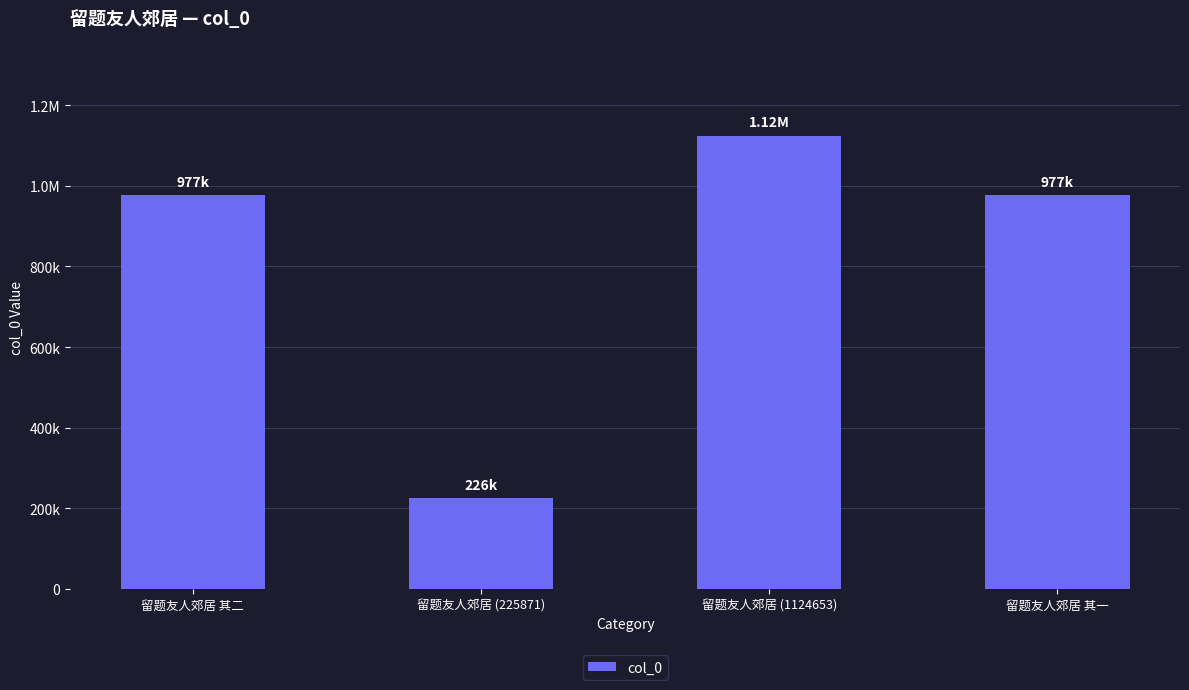

Are the bars horizontal?

No